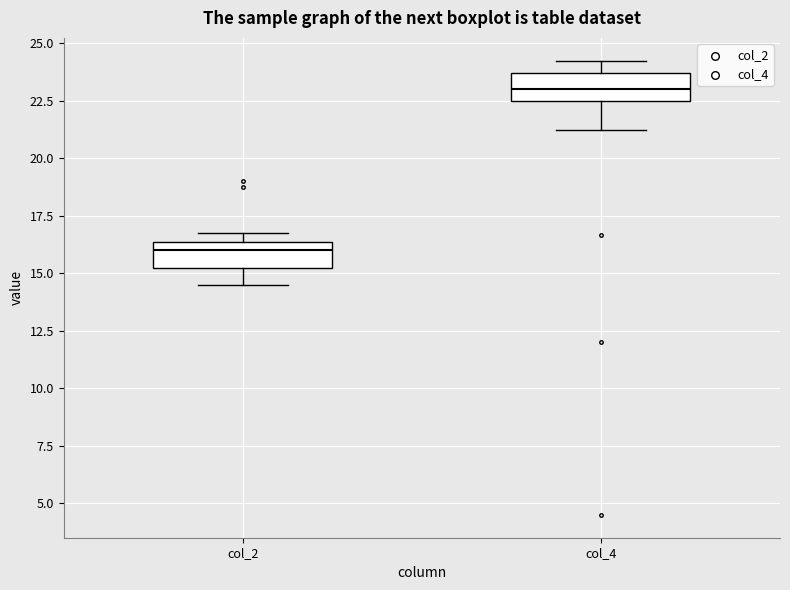

Reading left to right, read every box against the y-axis: the position of its median line, the range the box covers, and the ends of its whiskers. The values are not printed on the chart, so give them approximately, as read against the axis.

col_2: median 16.0, box 15.5 to 16.5, whiskers 14.5 to 17.0
col_4: median 23.0, box 22.5 to 23.5, whiskers 21.5 to 24.5